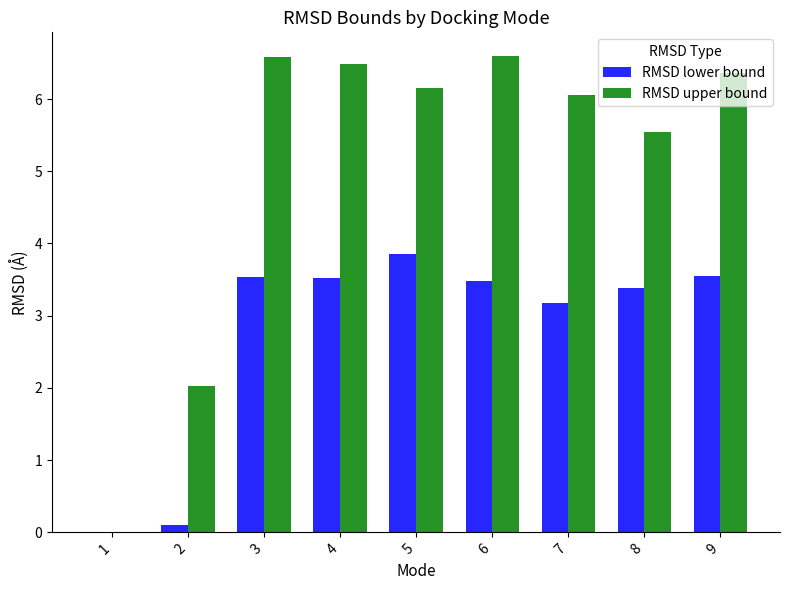

How many groups of bars are there?

9